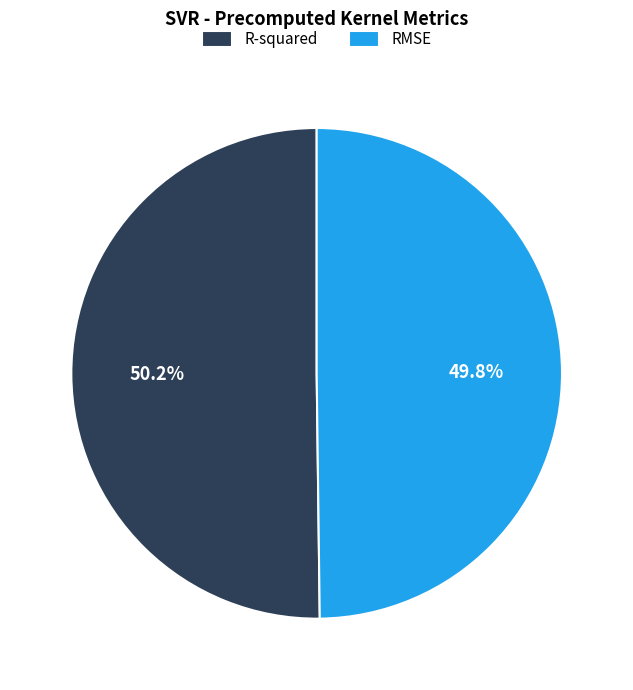

To the nearest percent, what percentage of the pie is R-squared?

50%